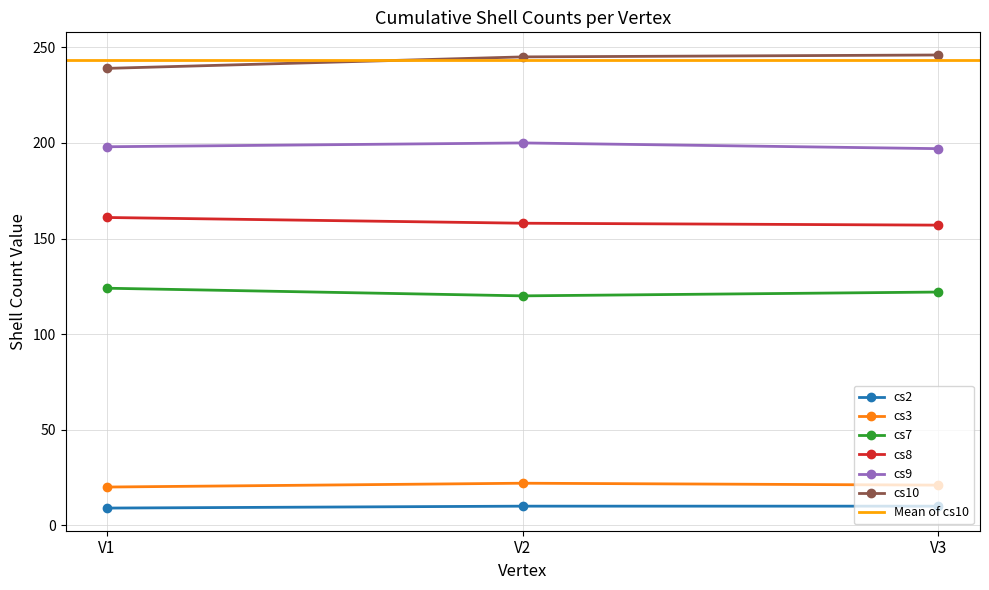

The value of cs9 at V1 is 296. True or false?

False